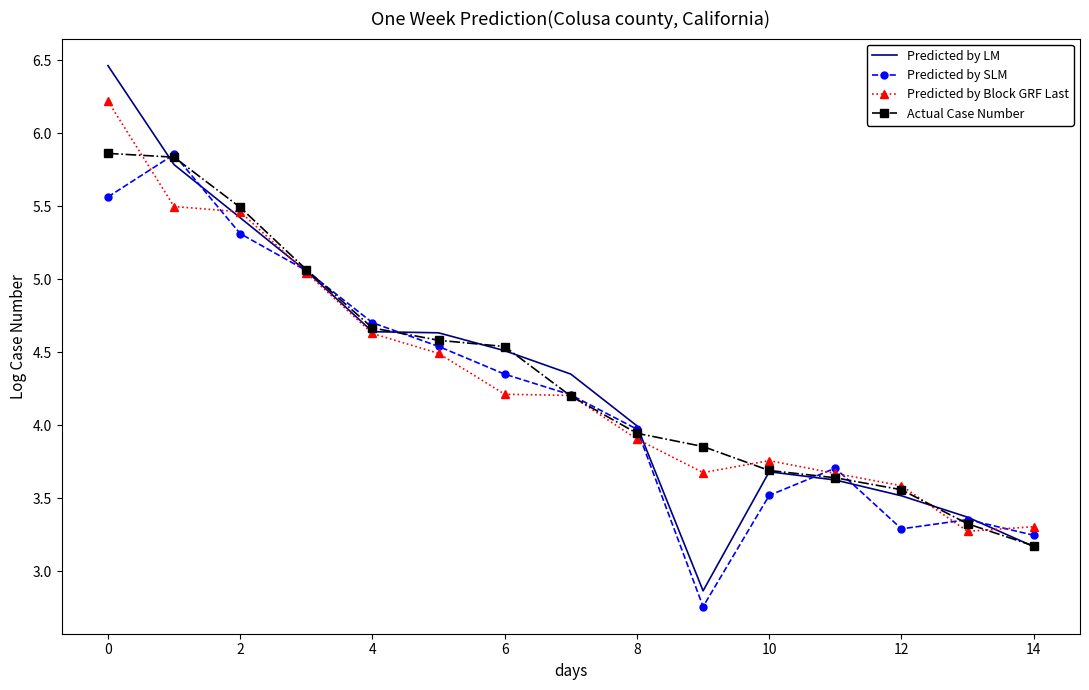

What is the minimum value for Predicted by Block GRF Last?

3.3